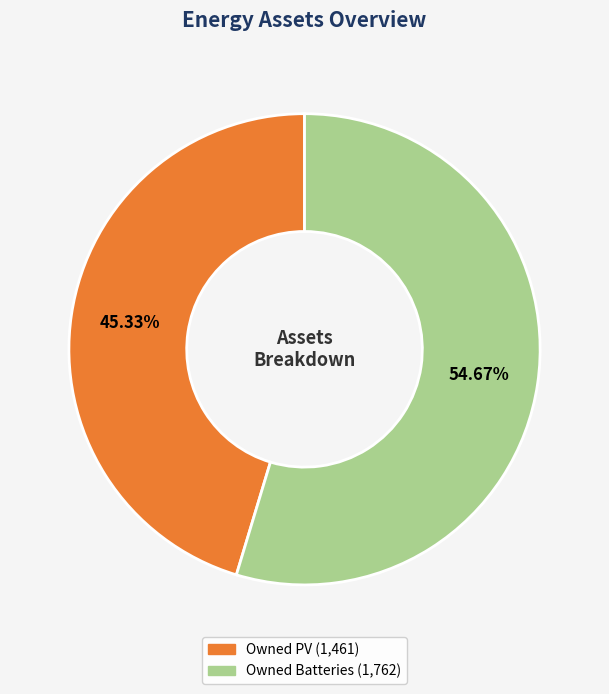

Count the number of slices in the pie.

2